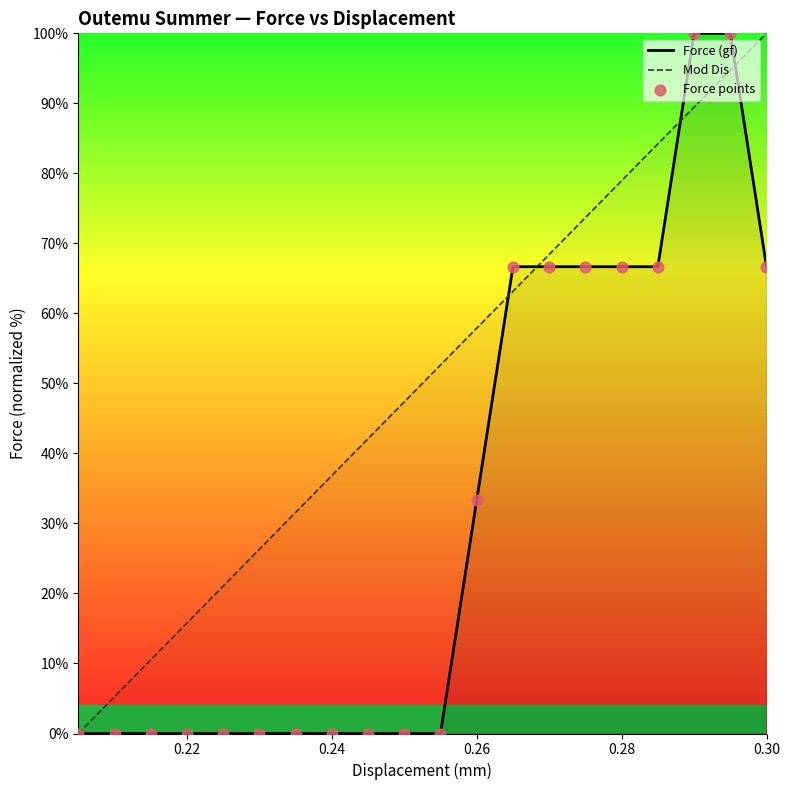

Which series has the largest Y range (max minus min)?

Force (gf)